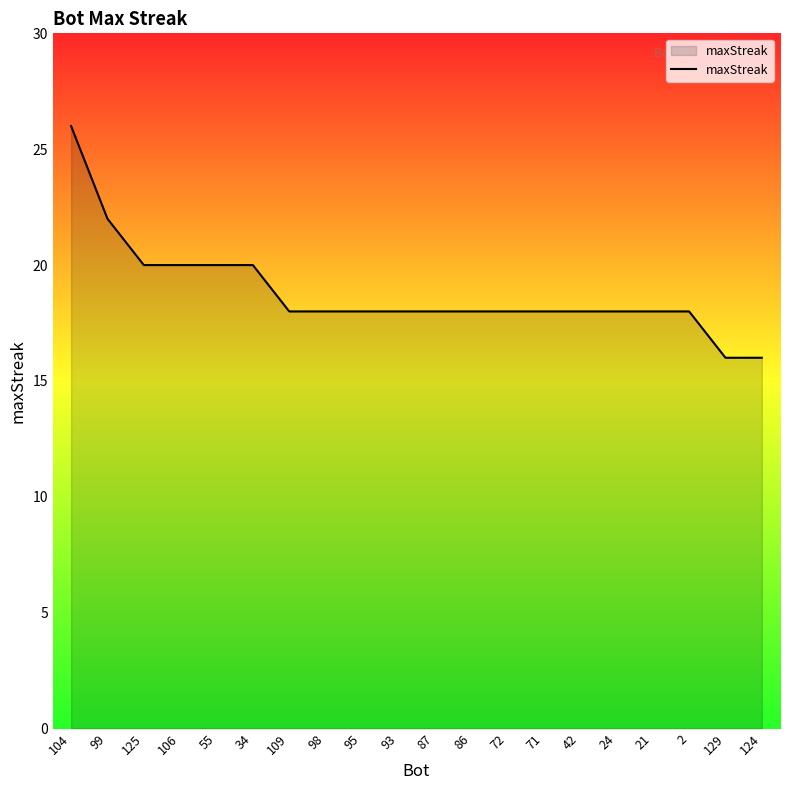

What is the difference between the second highest and minimum values?

6